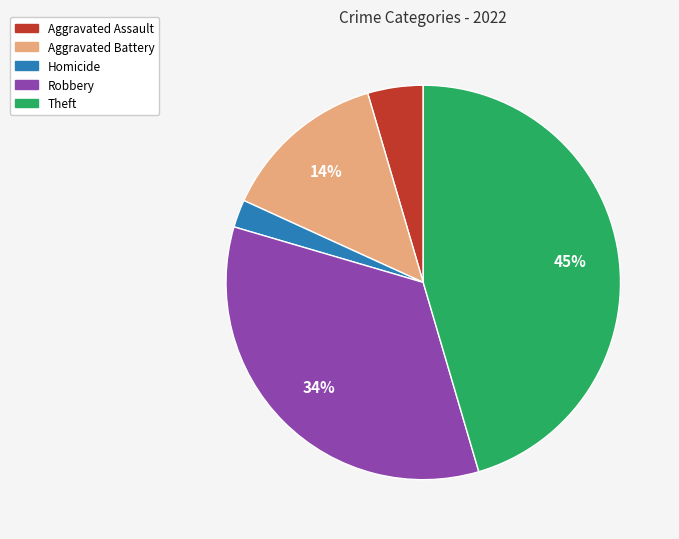

How many slices are in this pie chart?

5